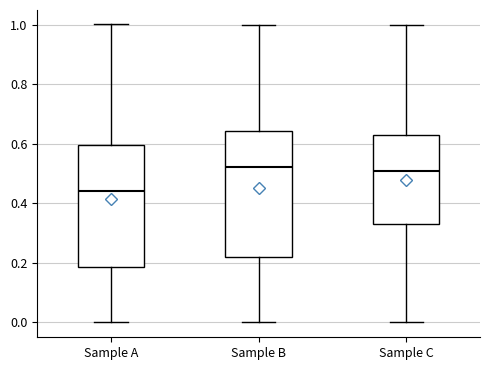

Where is the lower edge of the box for Sample B on the y-axis? The values are not printed on the chart, so give them approximately, as read against the axis.

0.22